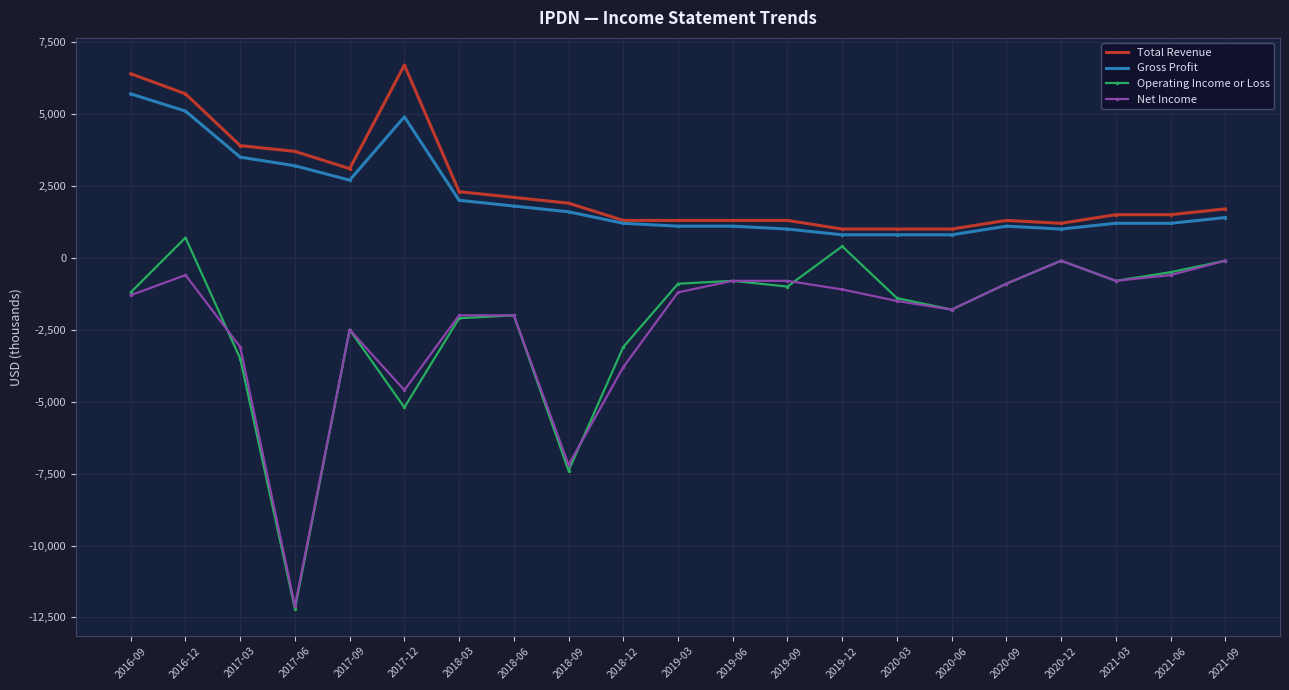

True or false: Total Revenue and Operating Income or Loss cross at least once.

False